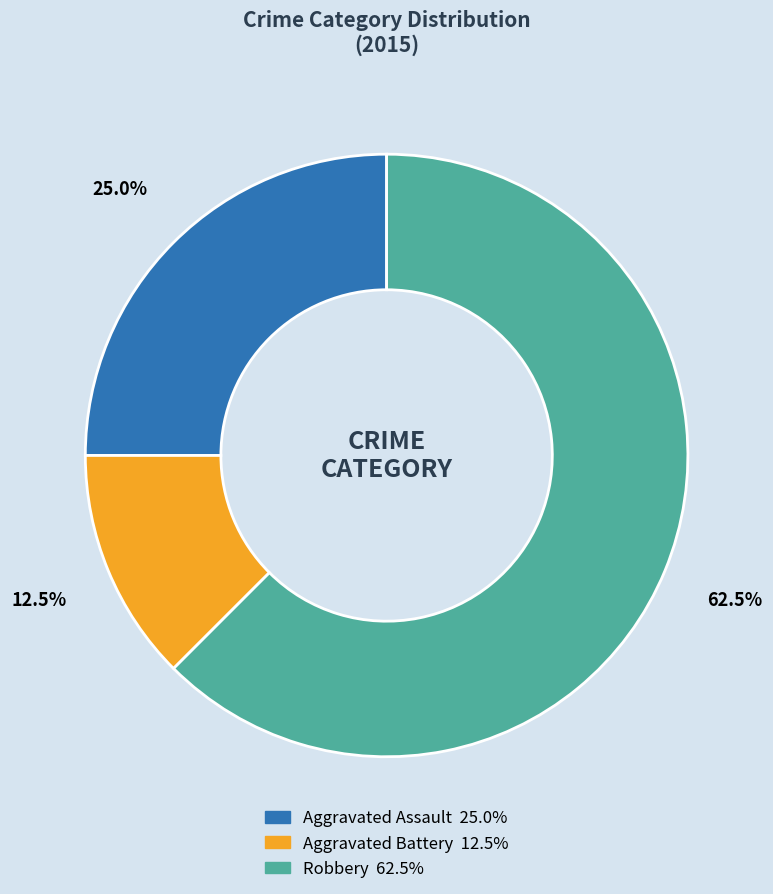

How many segments does this pie chart have?

3